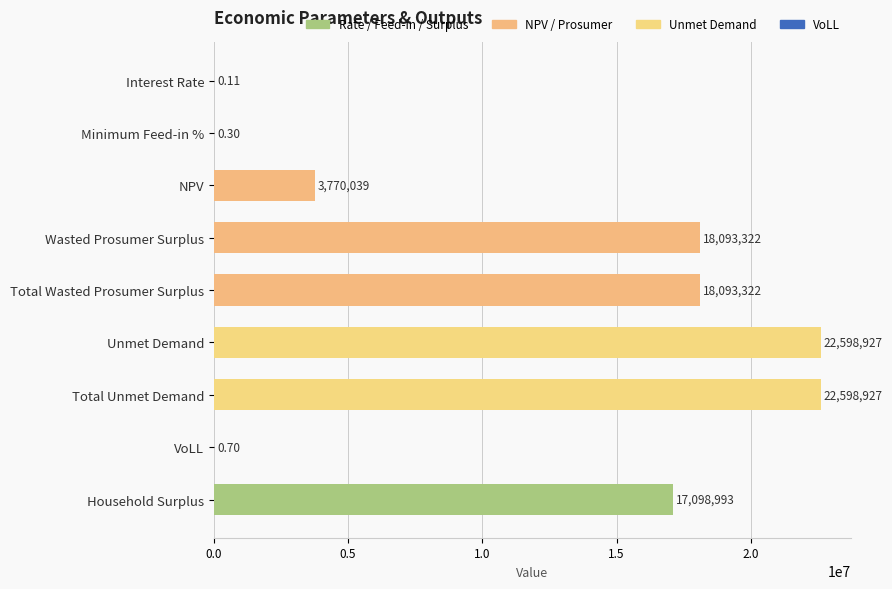

At which label is the value closest to 11299463?

Household Surplus